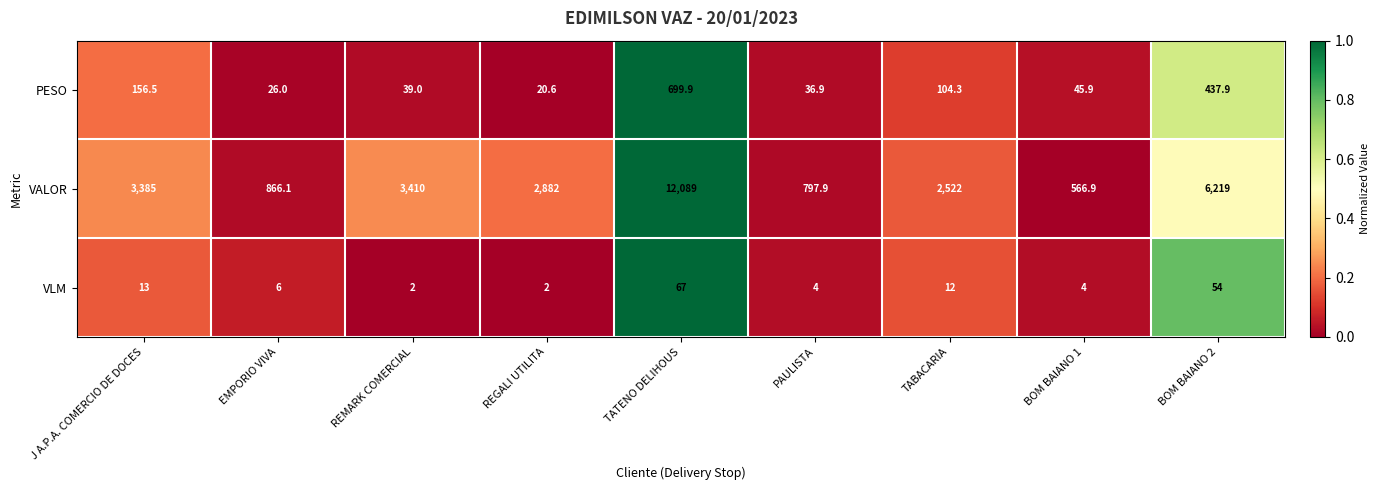

Which series has the largest total across all categories?

VALOR